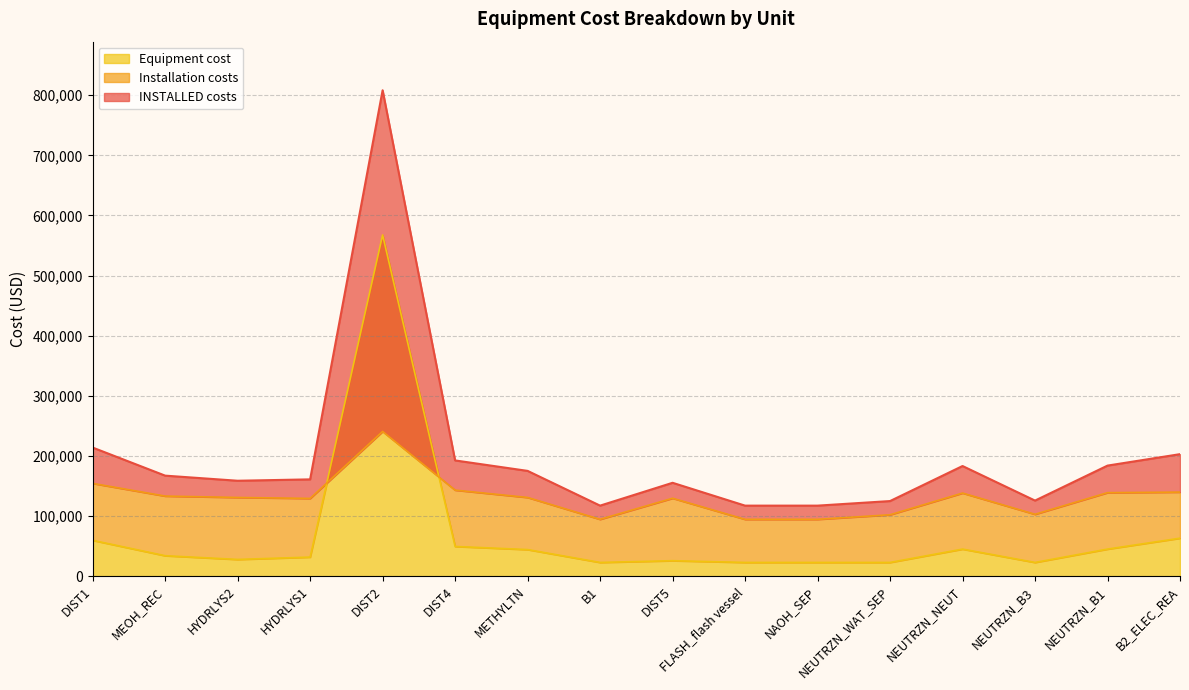

Which series has the largest total across all categories?

INSTALLED costs